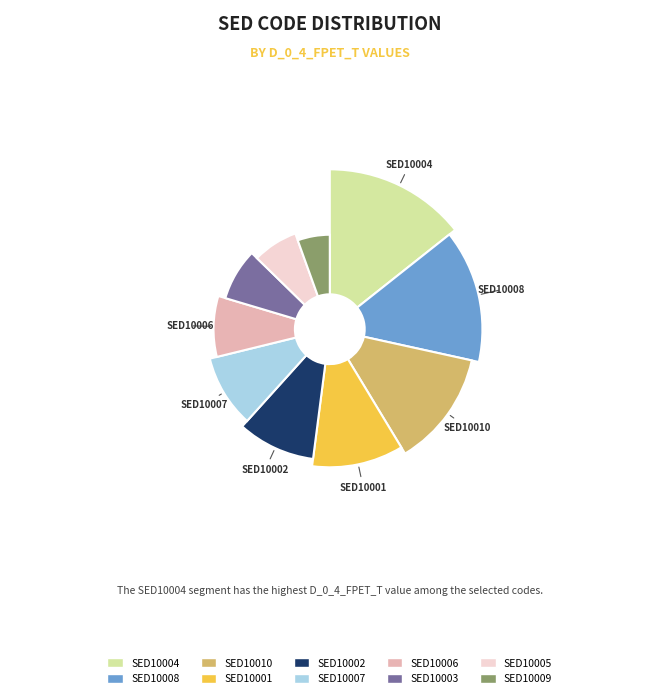

How many segments does this pie chart have?

10